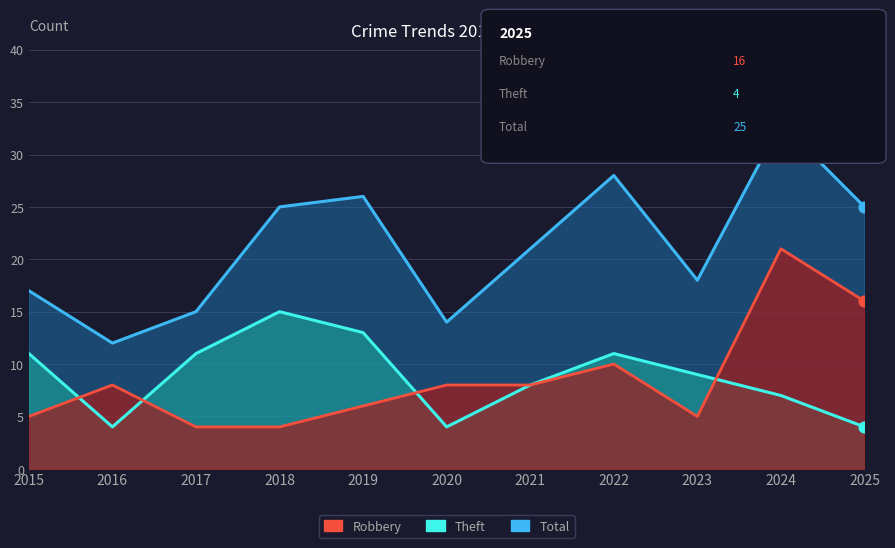

Which series contains the lowest Y value?

Robbery